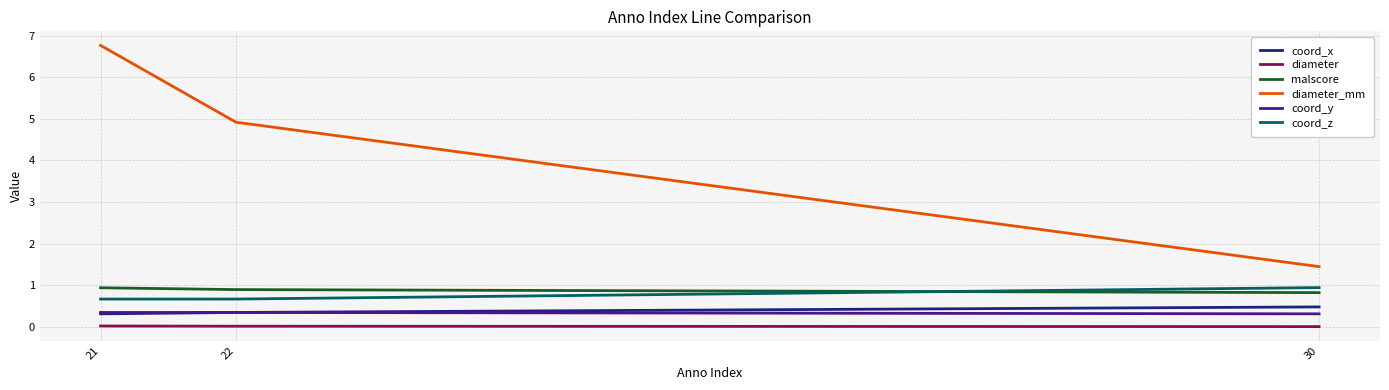

Which series has the largest total across all categories?

diameter_mm